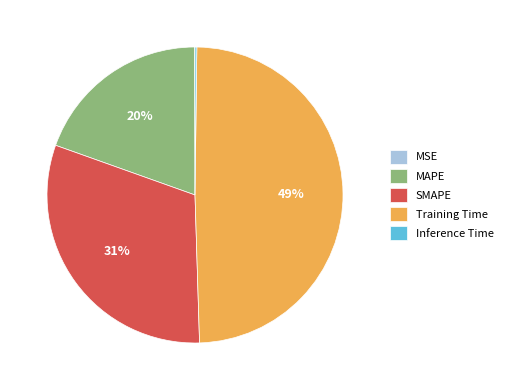

Is it true that SMAPE is 31% of the pie?

True